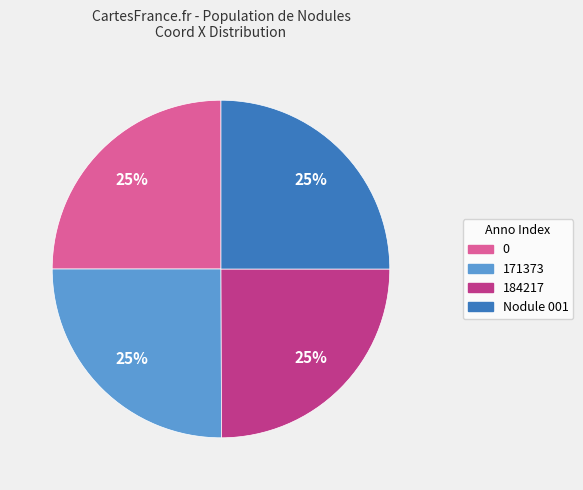

What percentage is the Nodule 001 slice, to the nearest percent?

25%